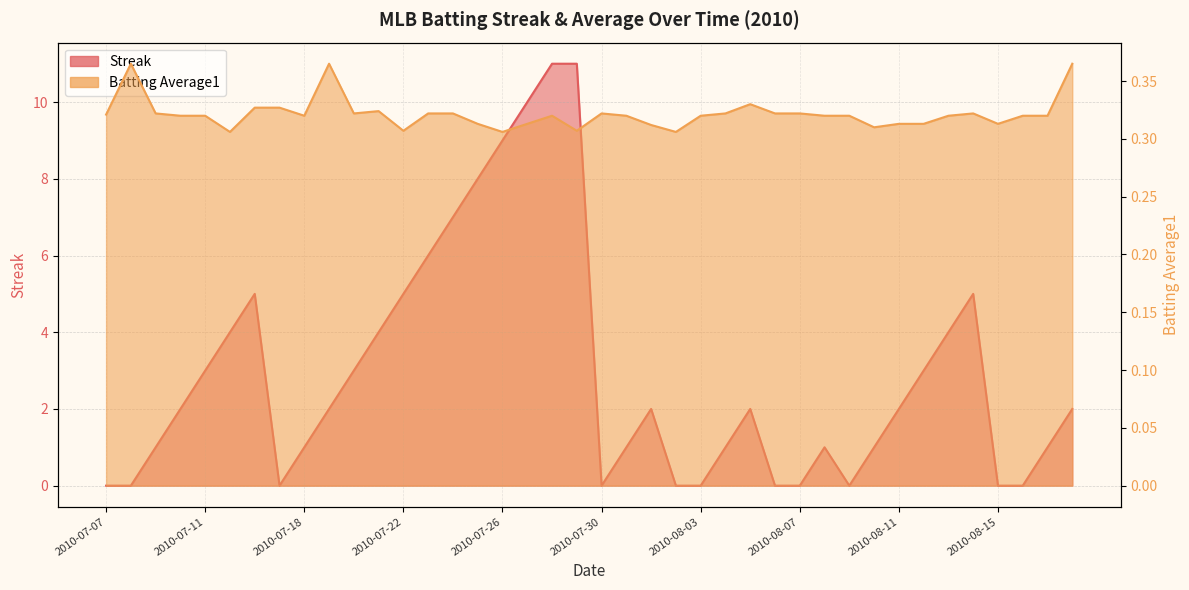

What is the difference between the maximum and minimum values in the Batting Average1 series?

0.1